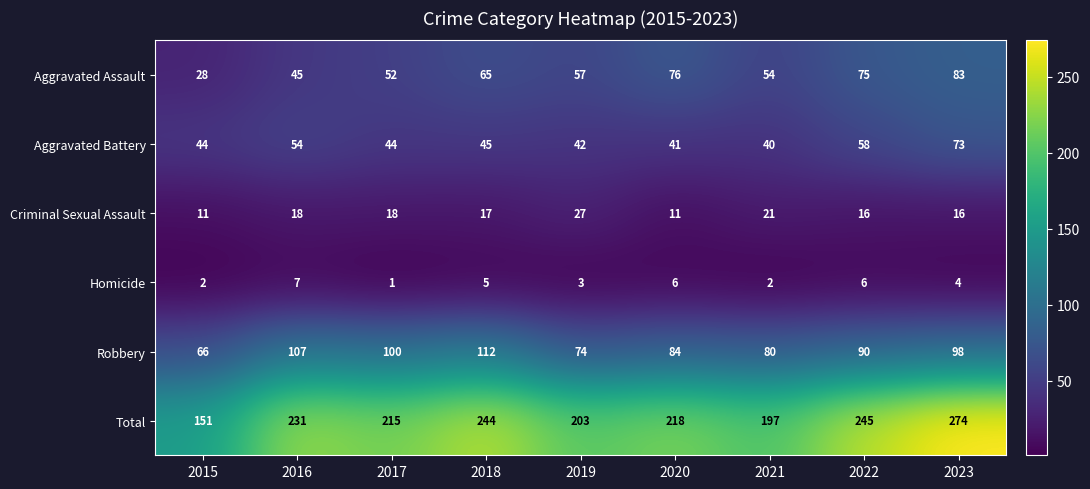

At which category is the sum across all series the highest?

2023